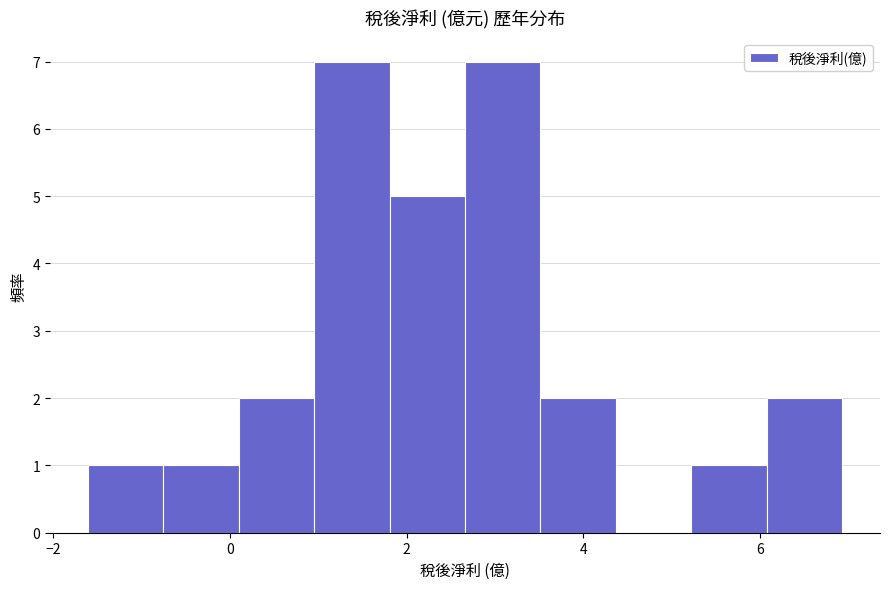

Reading left to right, list every bar in this chart as the range it spans on the x-axis followed by its height. Neither the bar edges nor the heights are printed on the chart, so give them approximately, as read against the axes.

-1.6 to -0.8: 1
-0.8 to 0.0: 1
0.0 to 1.0: 2
1.0 to 1.8: 7
1.8 to 2.6: 5
2.6 to 3.6: 7
3.6 to 4.4: 2
4.4 to 5.2: 0
5.2 to 6.0: 1
6.0 to 7.0: 2